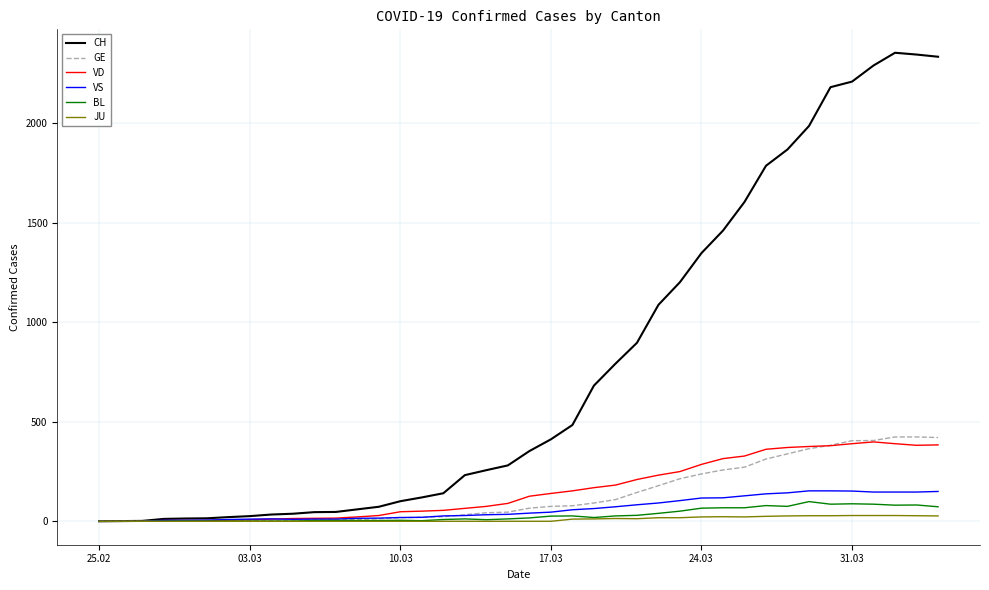

What is the difference between the maximum and second lowest values in the VS series?

153